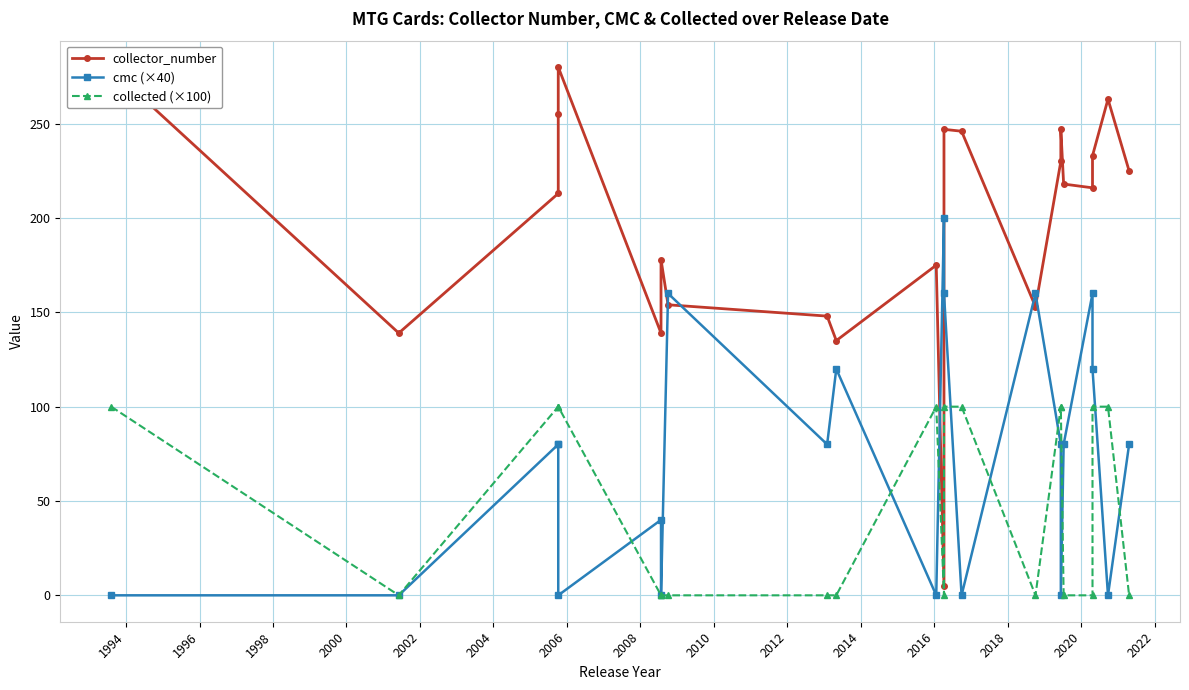

How many values in the cmc (×40) series exceed 80?

7